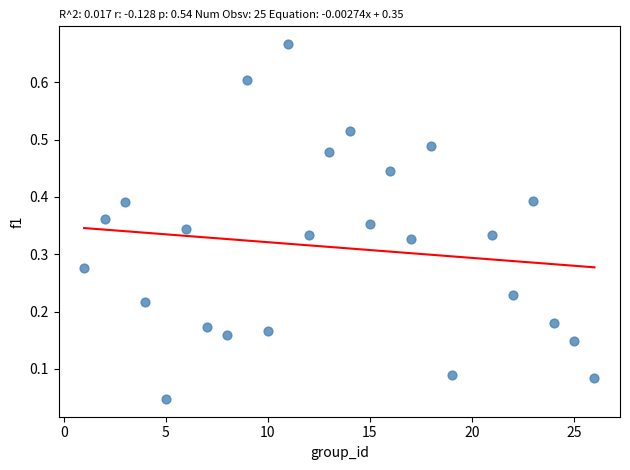

What is the range of X values (max minus min)?

25.0